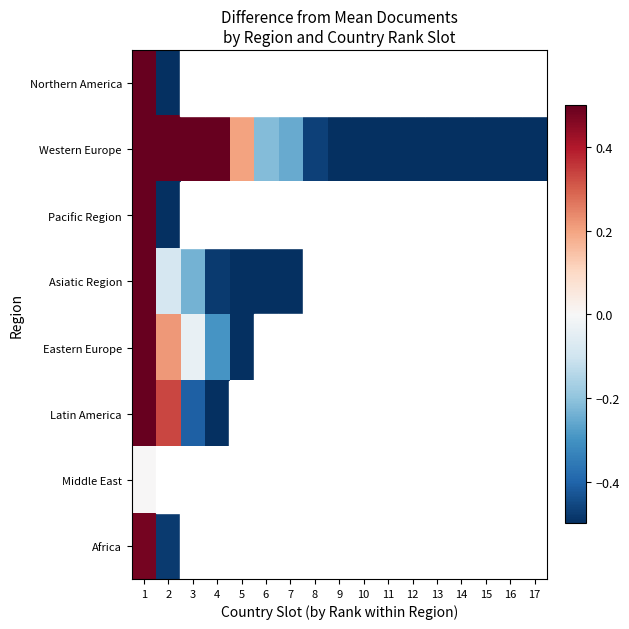

What is the lowest value of the Africa series?

-0.5